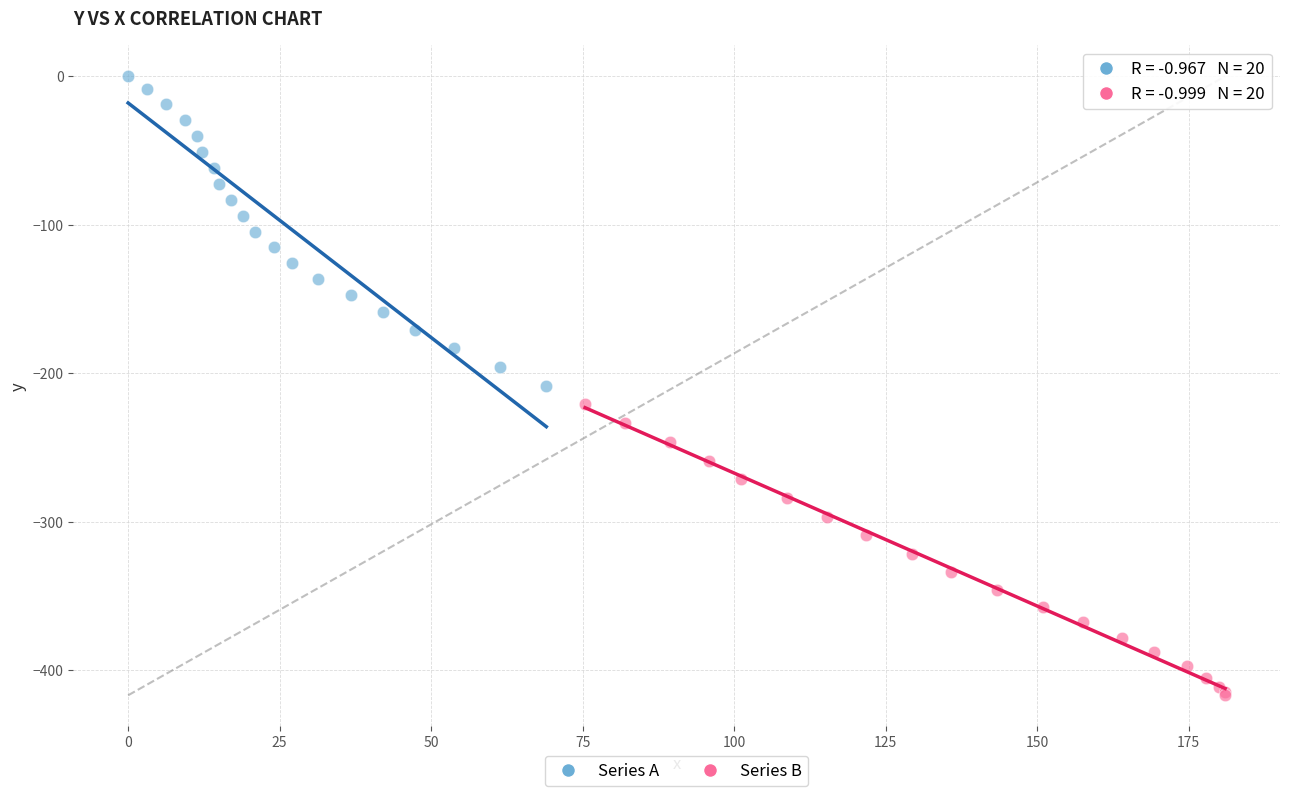

Which series reaches the minimum Y coordinate?

Series B